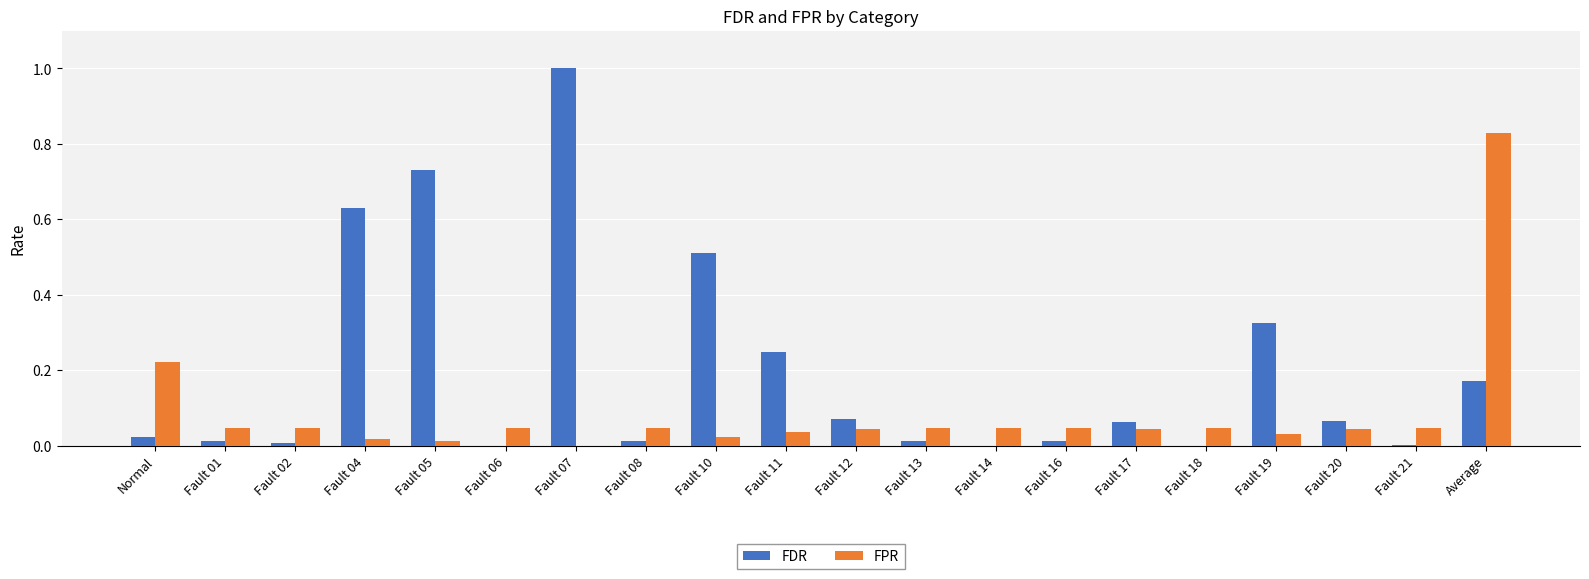

Which series has the widest spread of values?

FDR